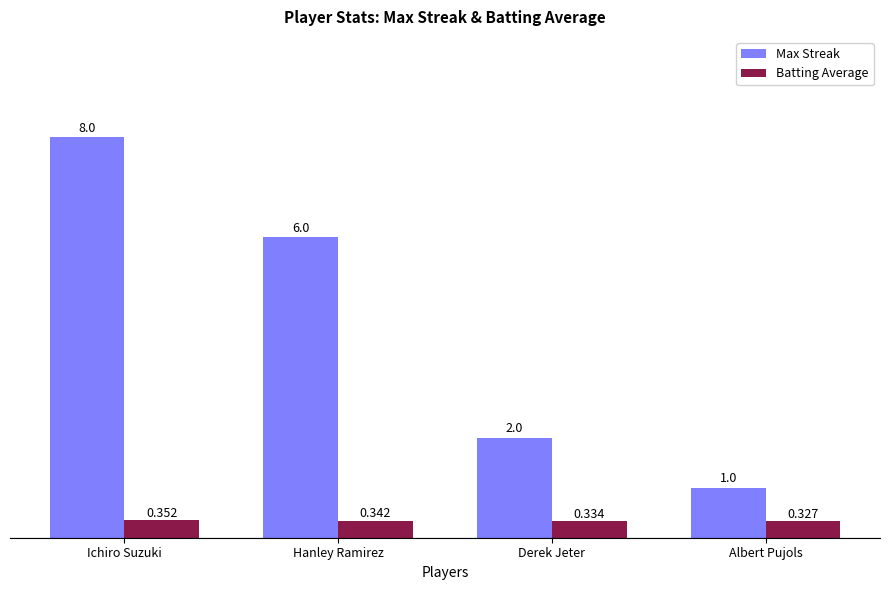

How many bars are there in total?

8